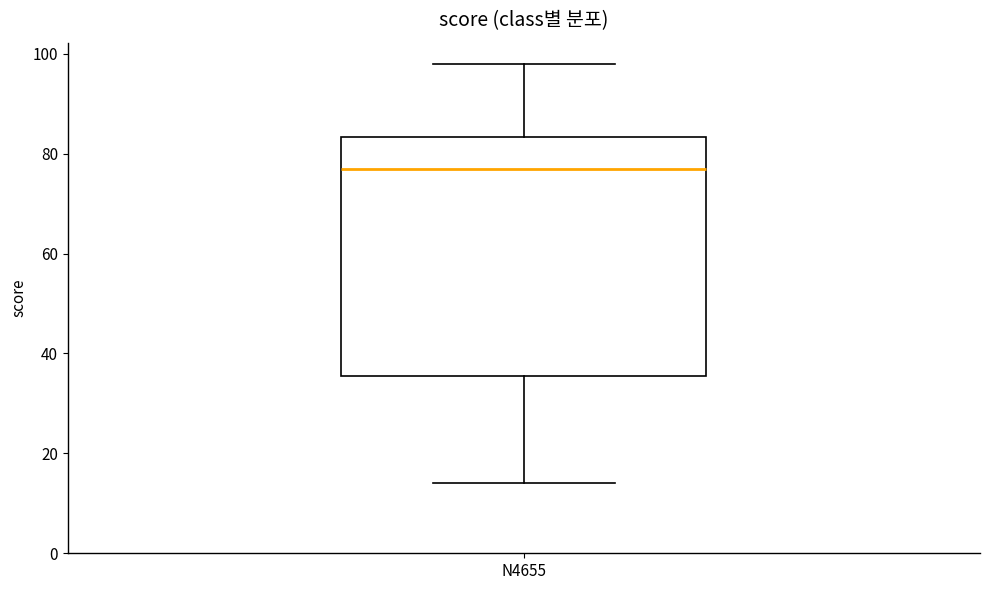

Transcribe this box plot: give where the median line is, the range the box spans, and where the two whiskers end, as read against the y-axis. The values are not printed on the chart, so give them approximately, as read against the axis.

median 78, box 36 to 84, whiskers 14 to 98